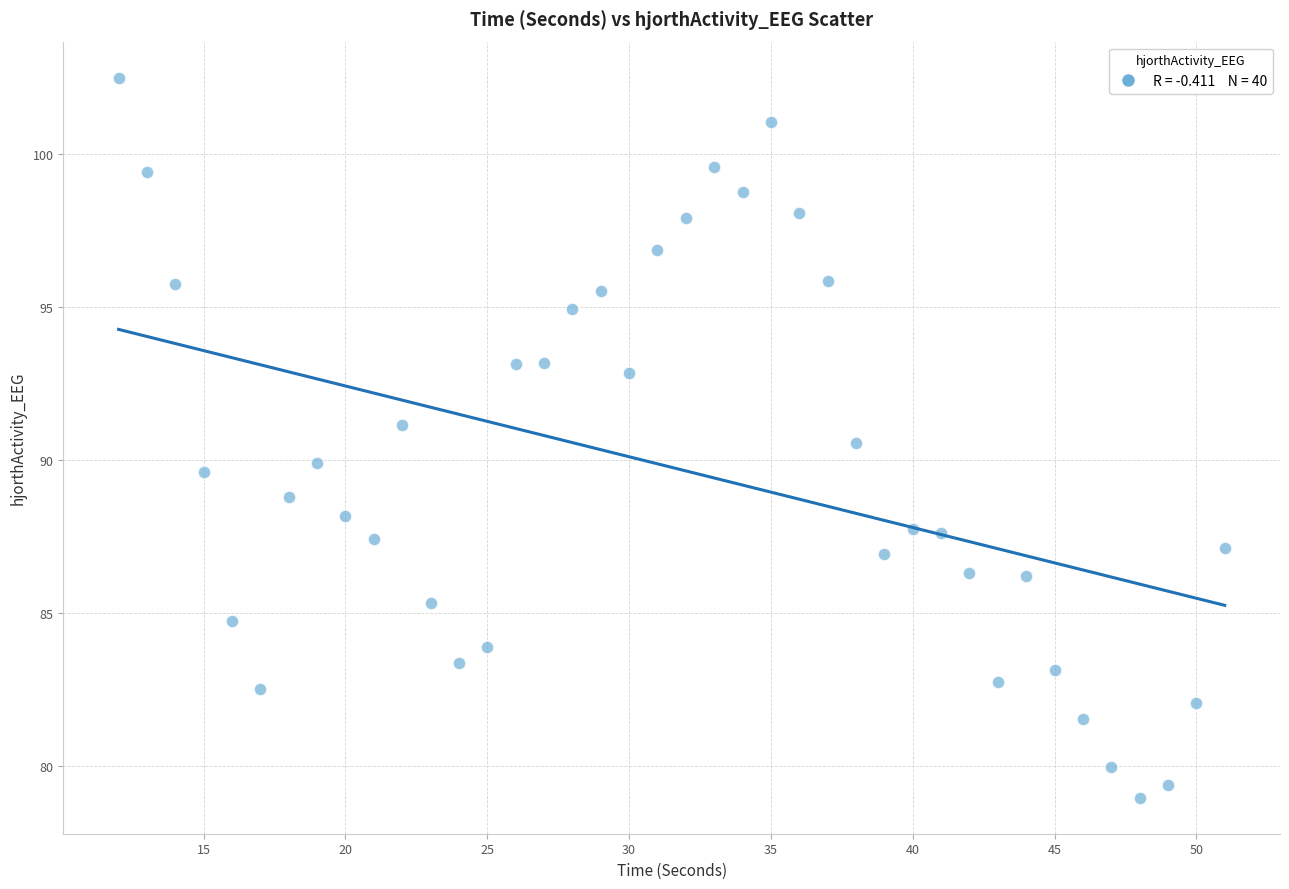

What is the range of Y values (max minus min)?

23.5